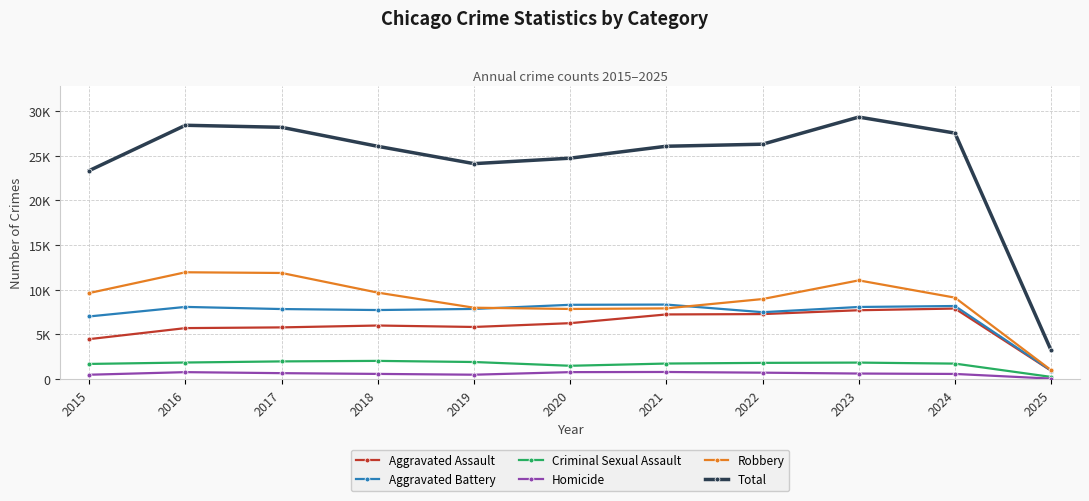

Between 2025 and 2021, which is larger?

2021